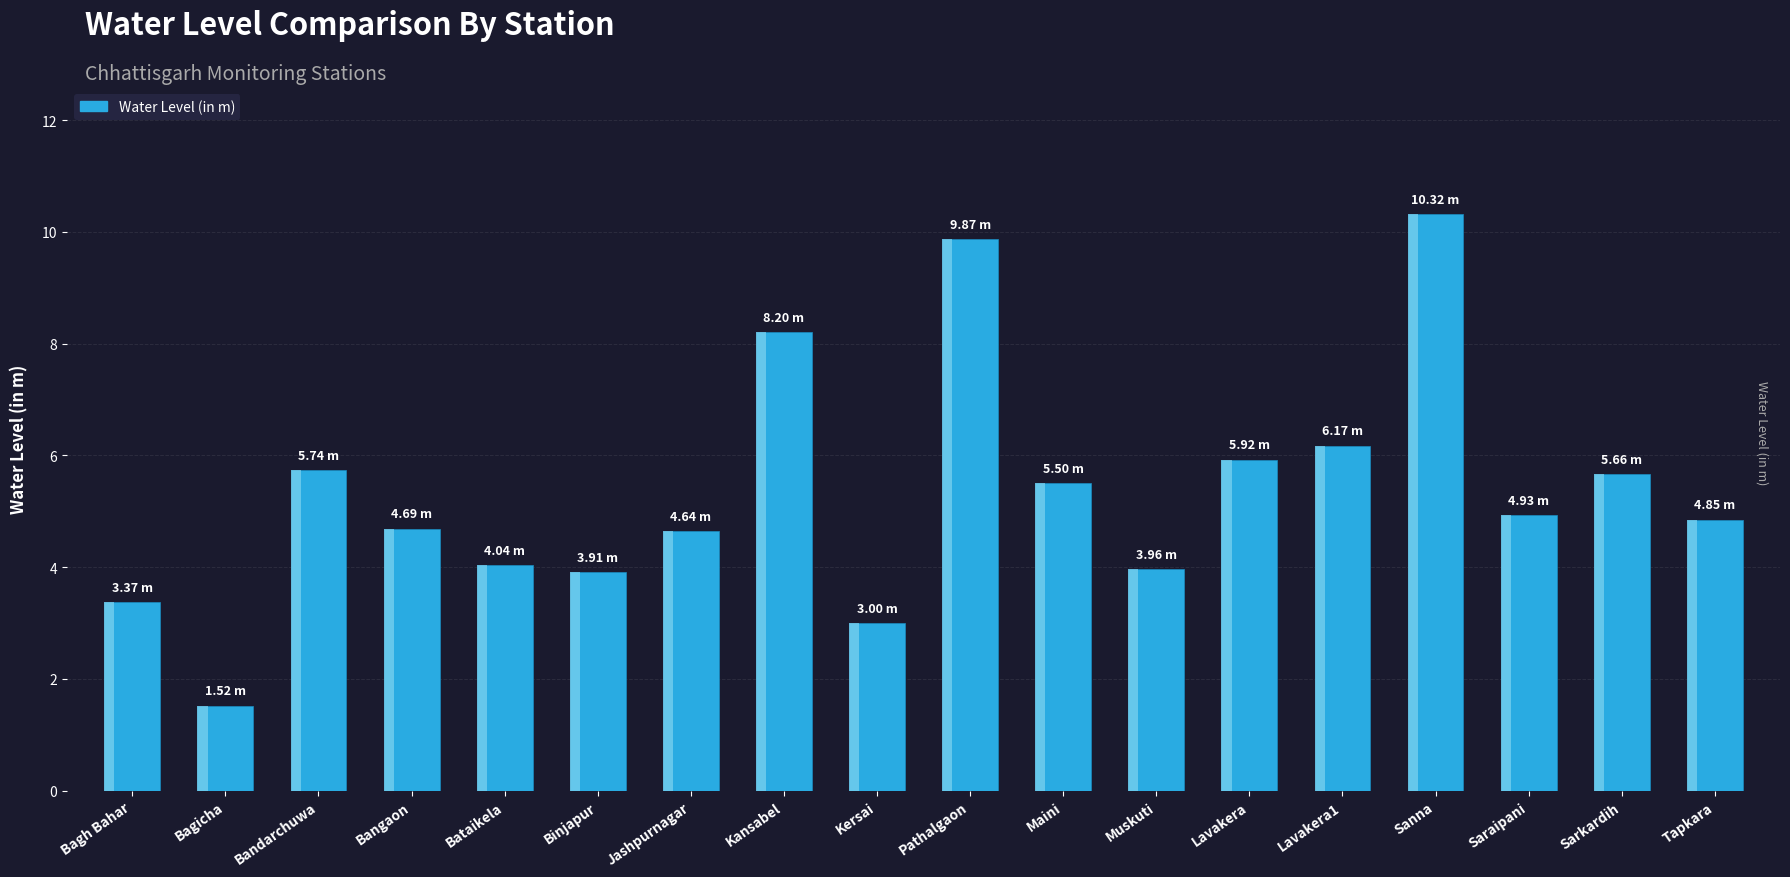

Approximately how many times larger is the value at Bagicha compared to Sarkardih?

0.3